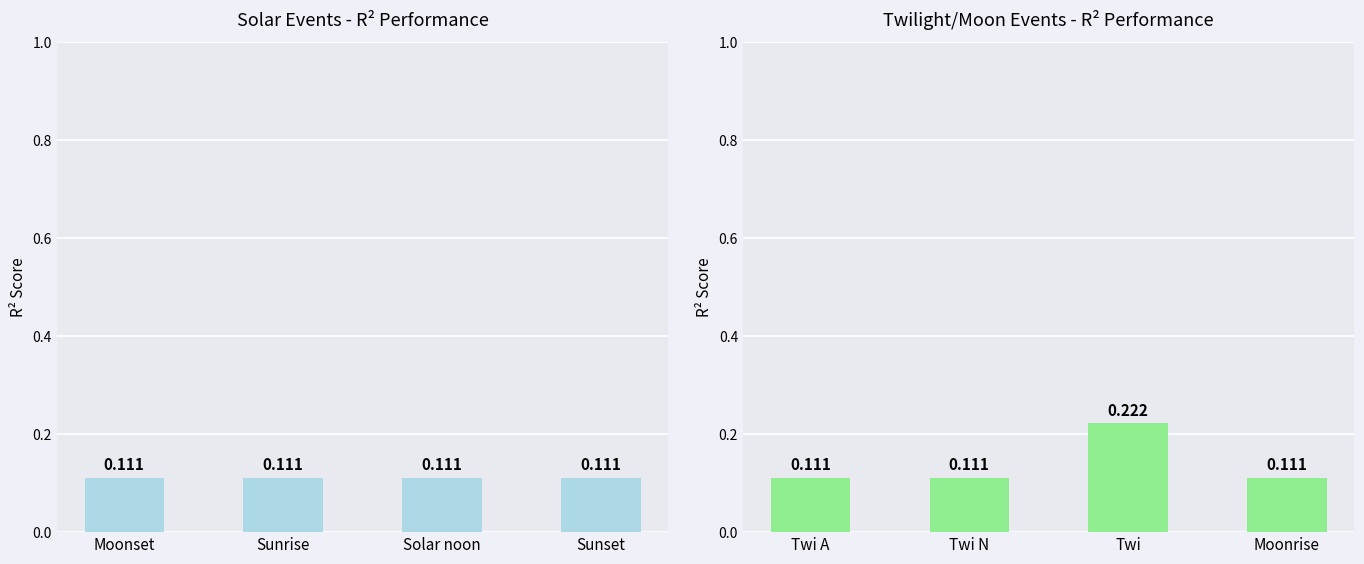

Reading right to left, transcribe all the data shown in this chart.

Solar Events: 0.1	0.1	0.1	0.1
Twilight/Moon Events: 0.1	0.2	0.1	0.1